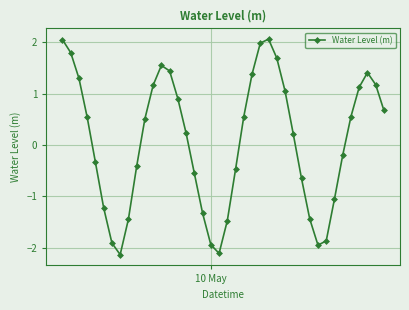

True or false: there are more than 1 points higher than both neighbors.

True